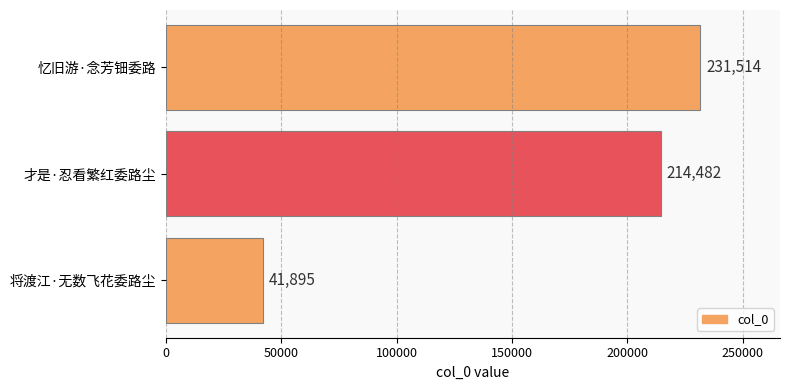

What is the difference between the maximum and minimum values?

189619